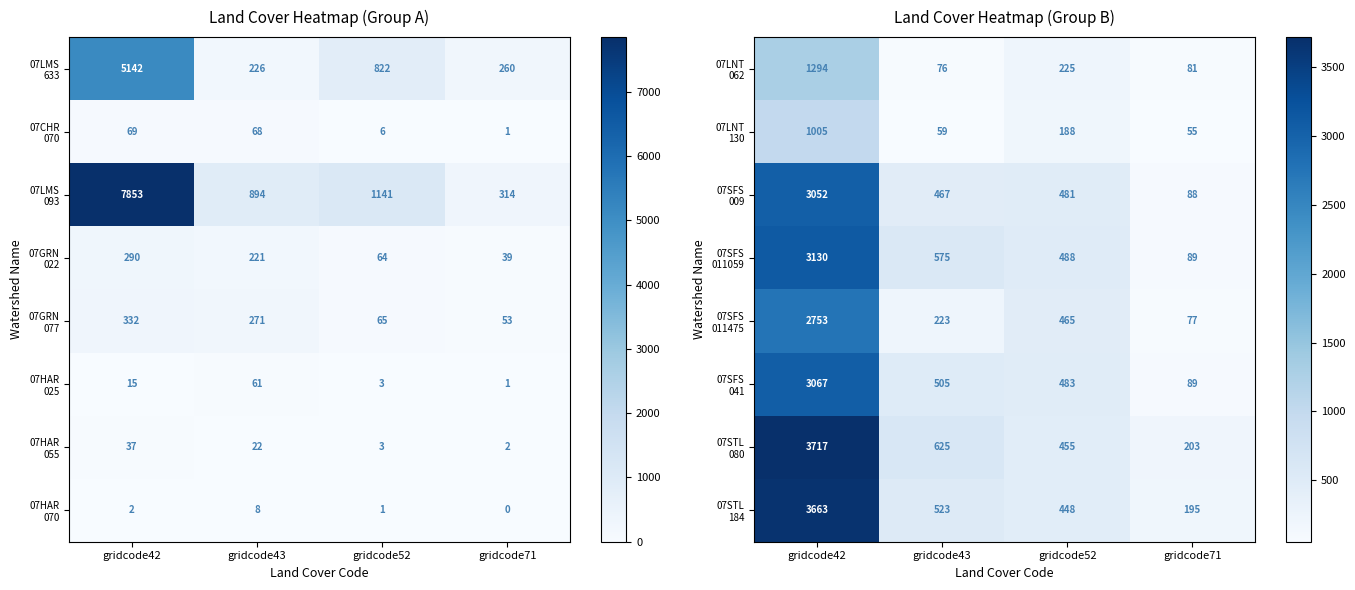

Which category has the highest value across all series?

gridcode42